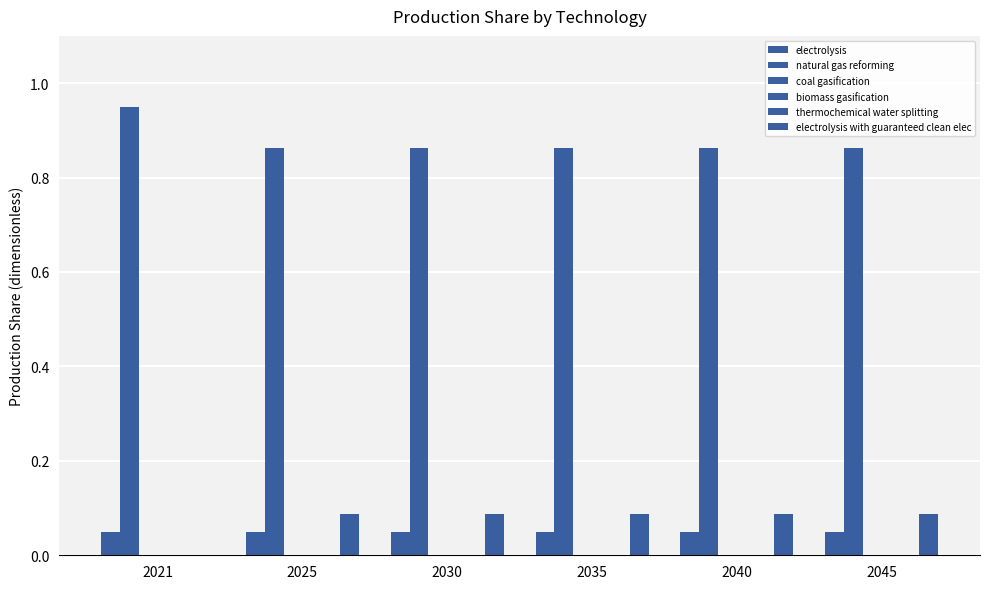

What is the spread (max minus min) of values at 2040?

0.9